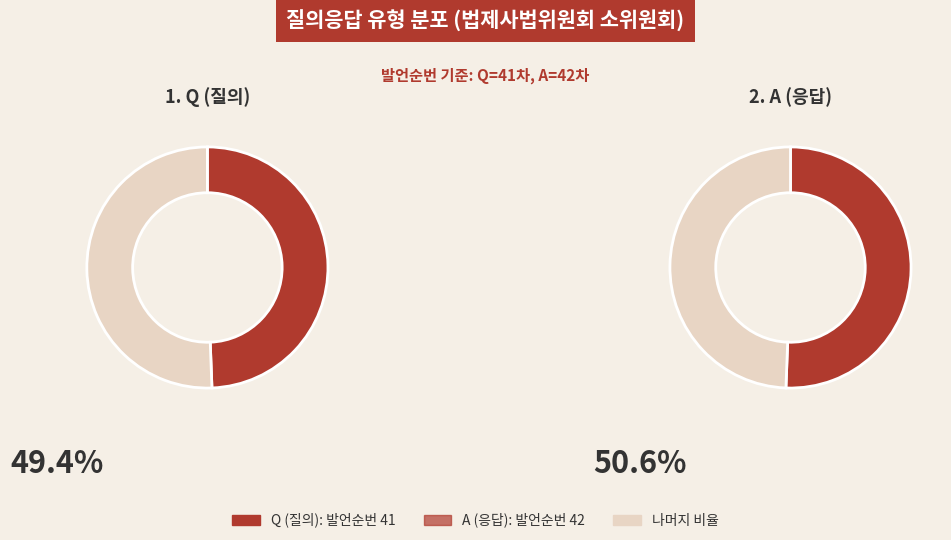

The A slice represents 51% of the pie. True or false?

True